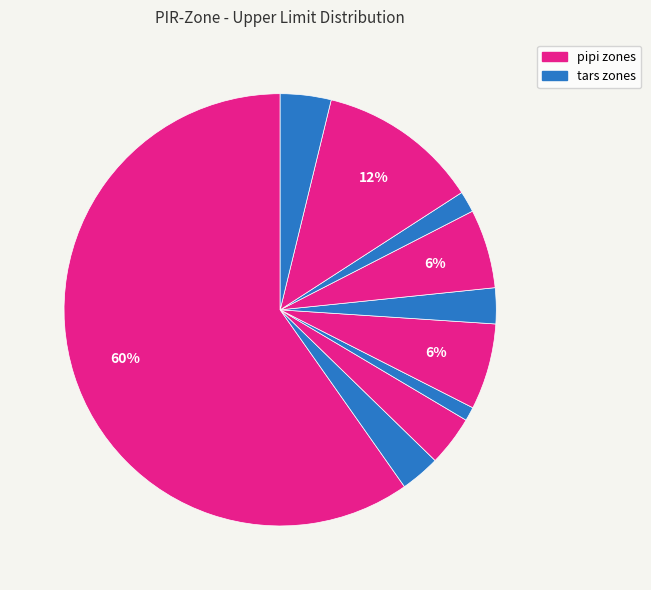

How many segments does this pie chart have?

10